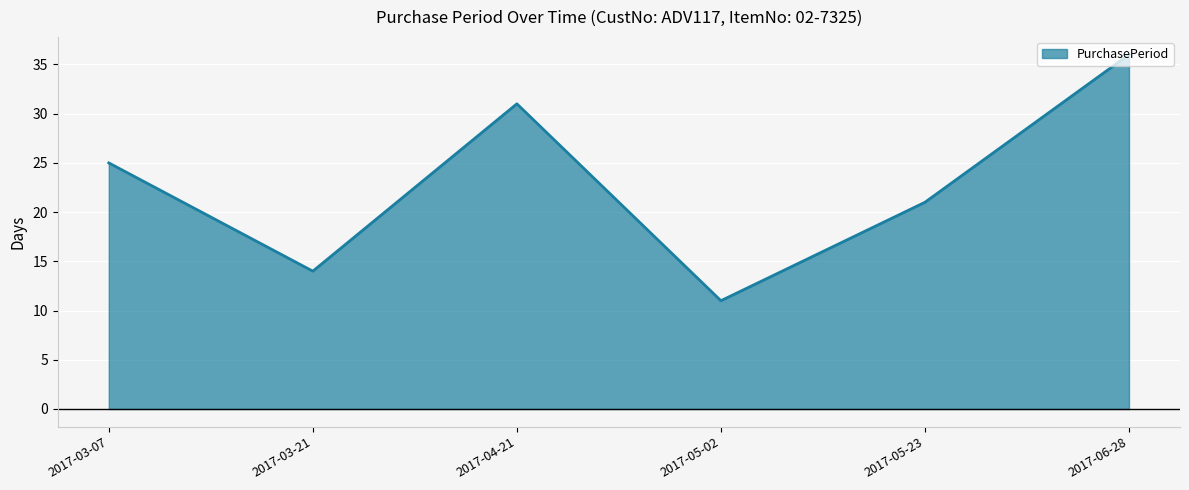

Read the value at 2017-04-21, to the nearest 5.

30